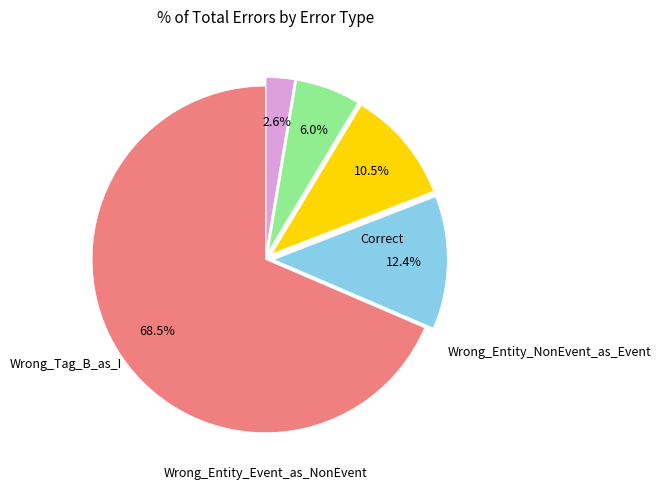

Is there any slice that represents more than half of the pie?

Yes